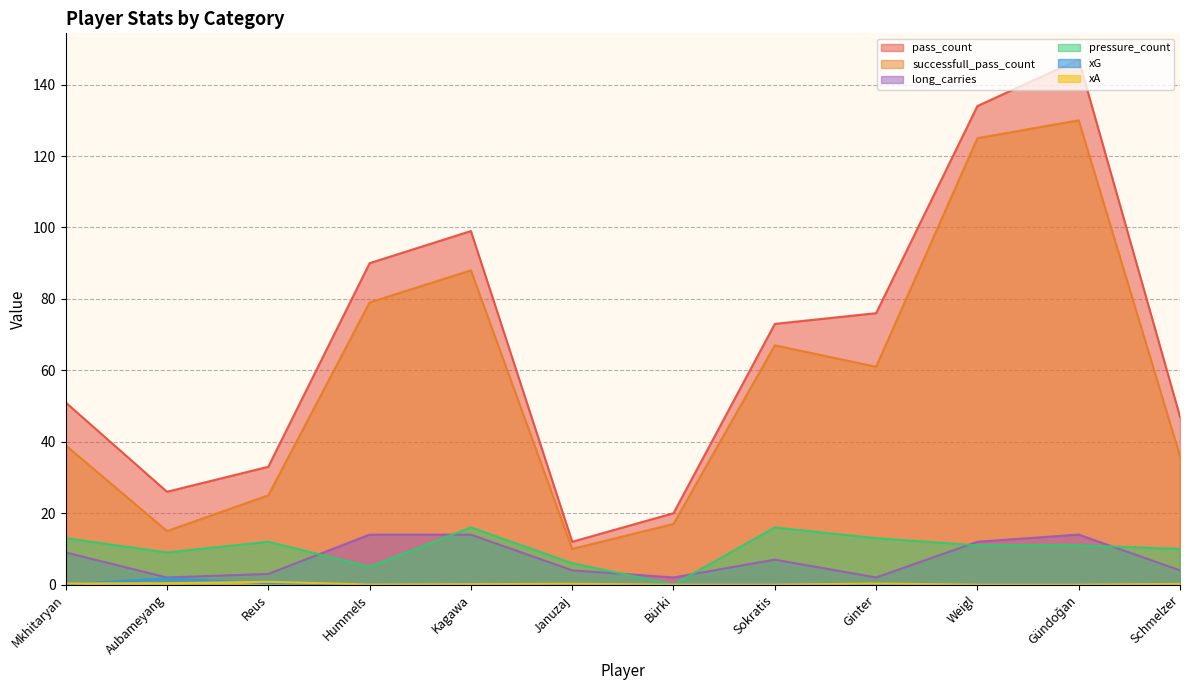

What position from the left is Sokratis?

8